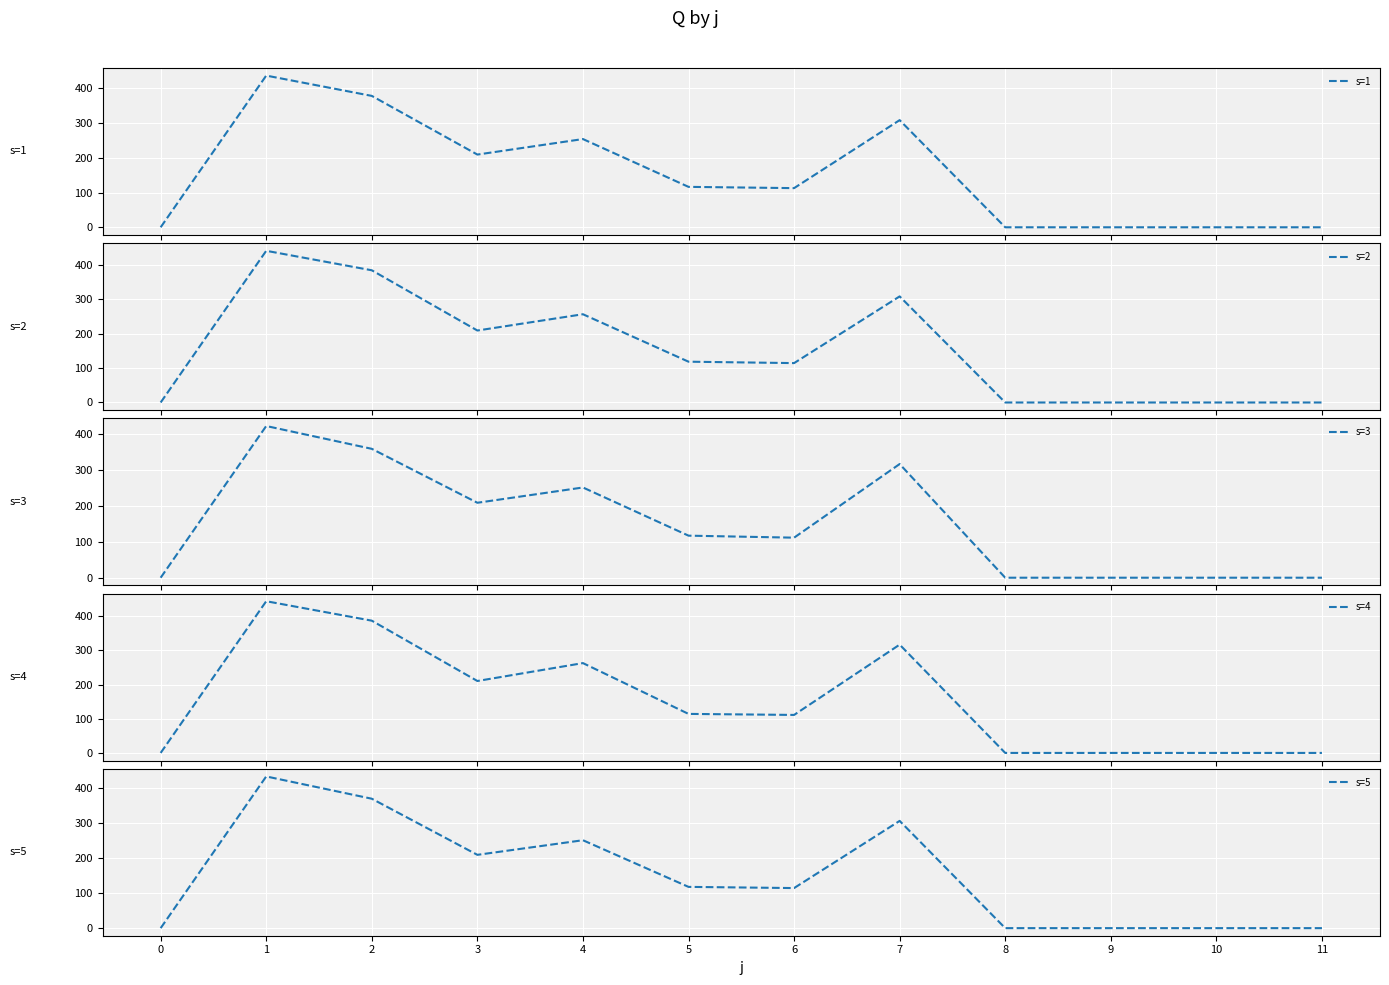

True or false: s=4 has a value of 386.8 at 2.

True